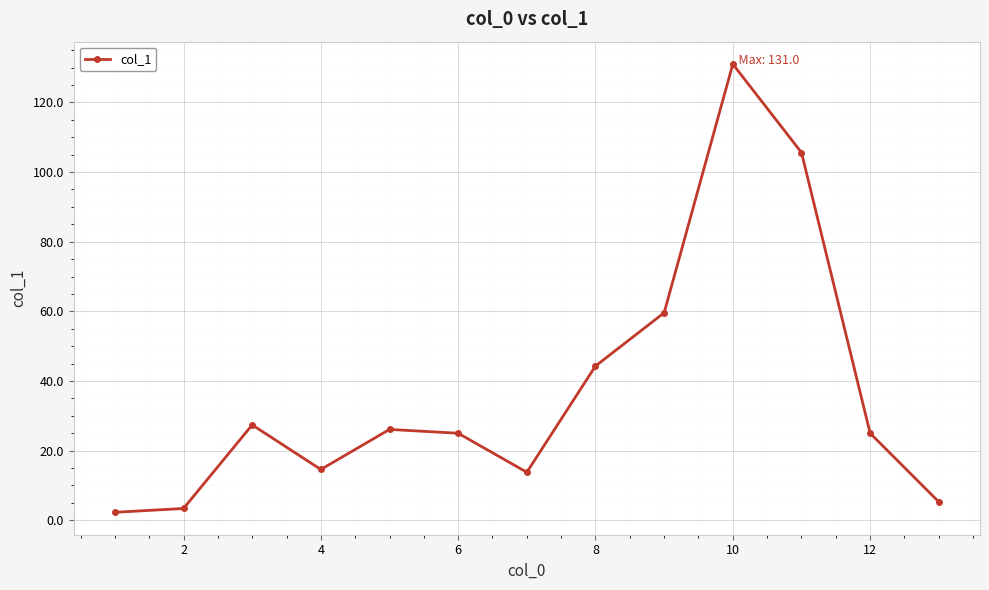

How many points are higher than both their immediate neighbors (excluding endpoints)?

3